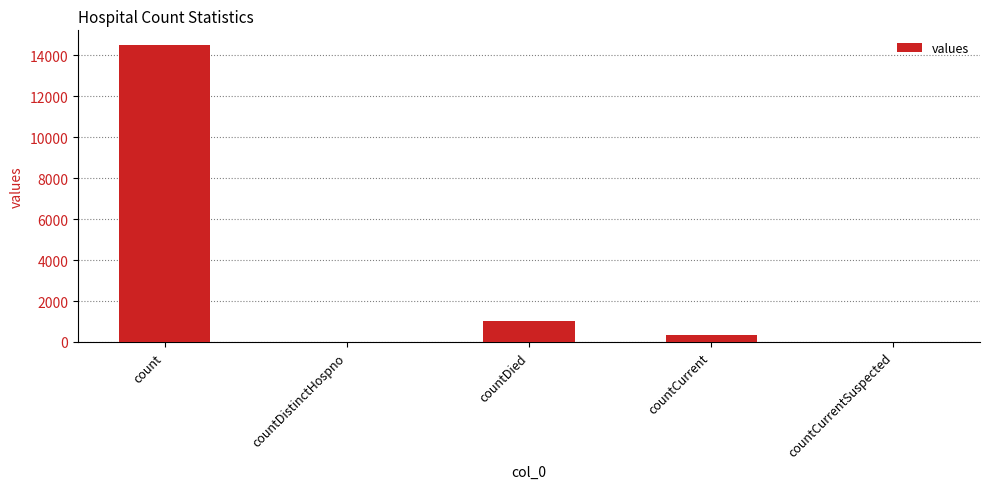

The value at countCurrentSuspected is 0. True or false?

True